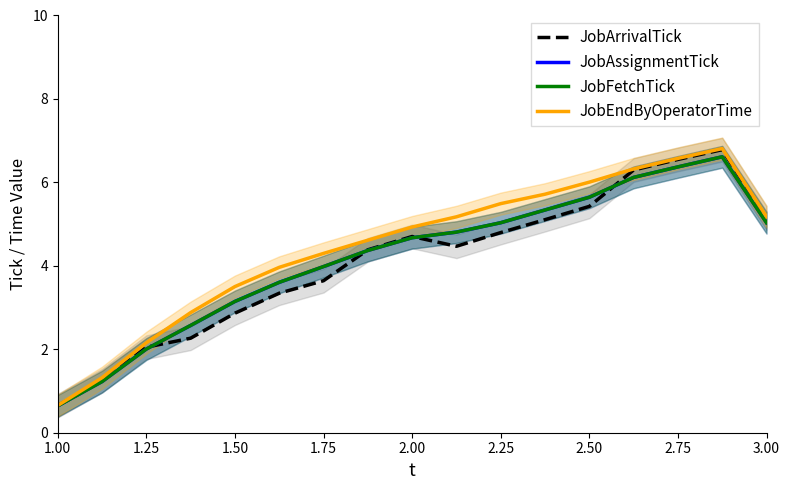

What is the sum of all JobAssignmentTick values?

71.2